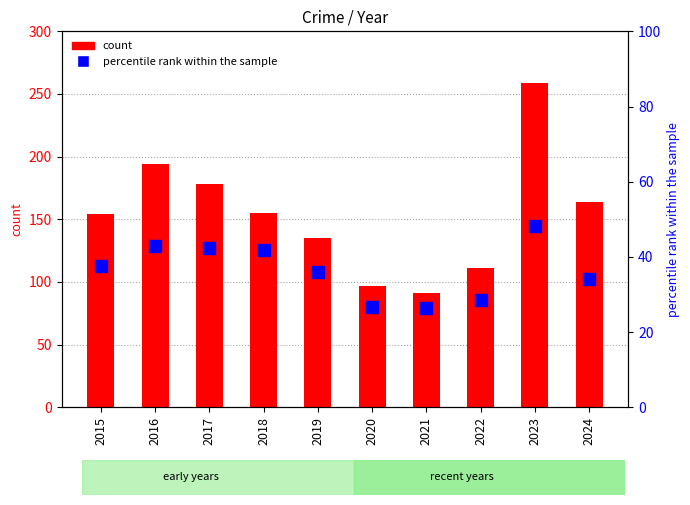

What is the sum of all values?

364.7